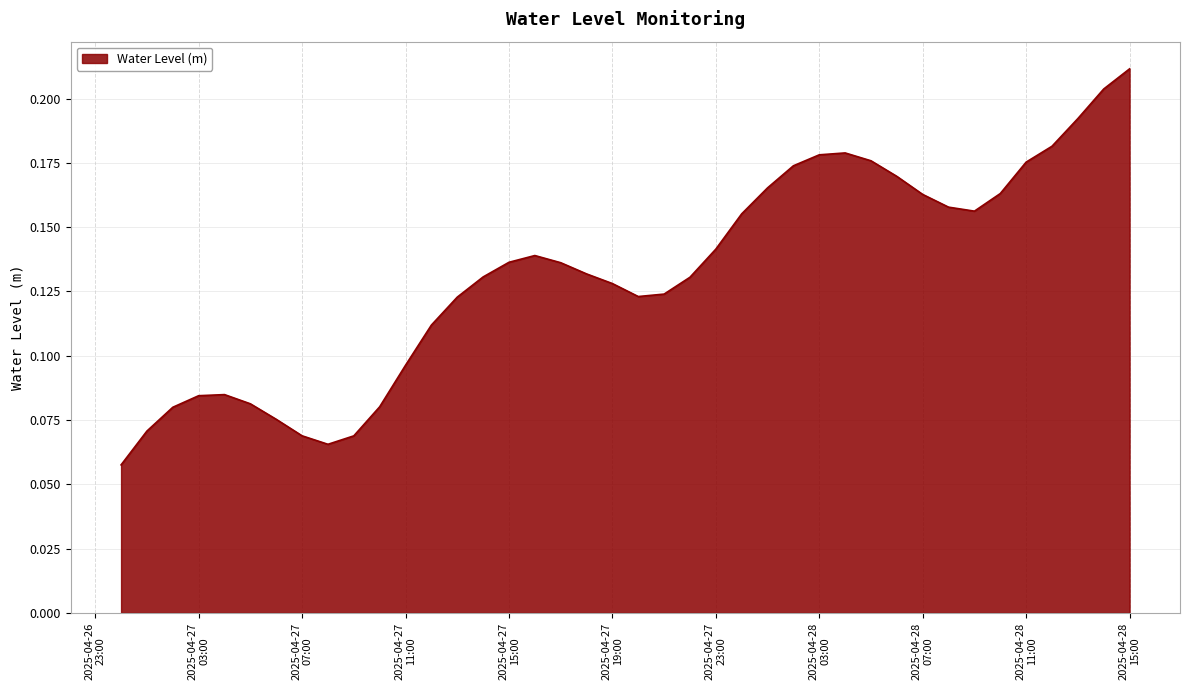

How many points are higher than both their immediate neighbors (excluding endpoints)?

3